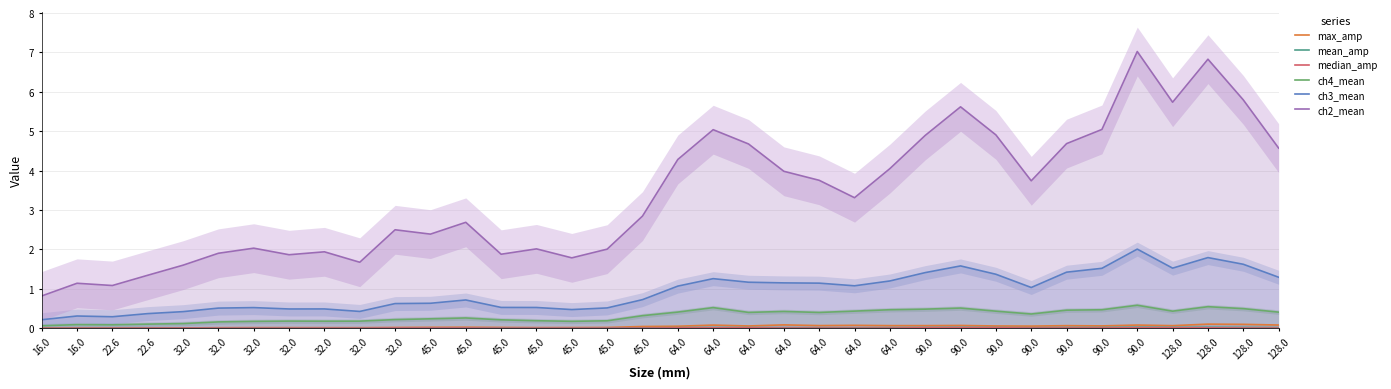

Which series has the largest total across all categories?

ch2_mean